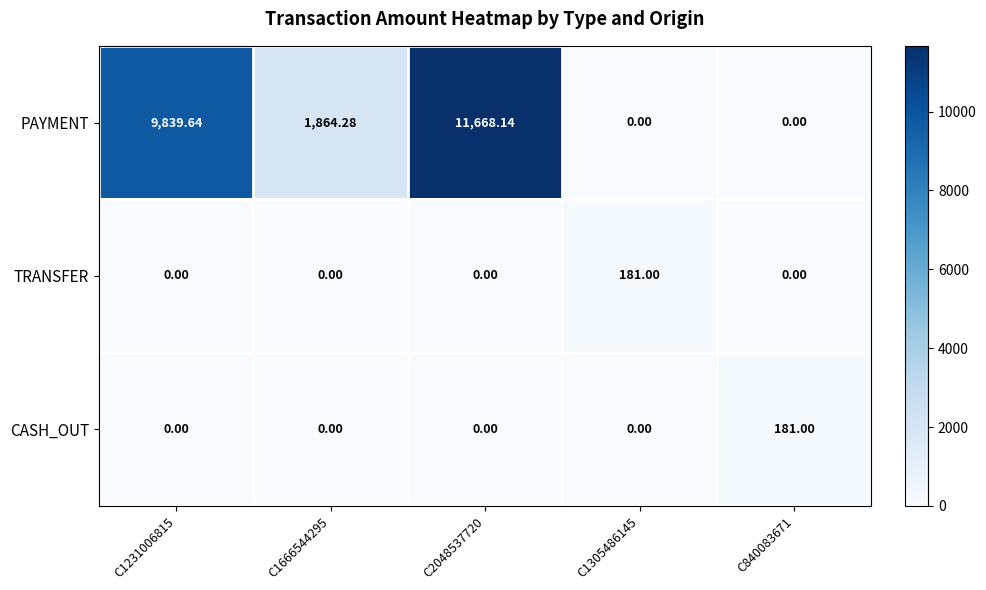

Is the value of TRANSFER at C840083671 greater than the value of CASH_OUT at C840083671?

No